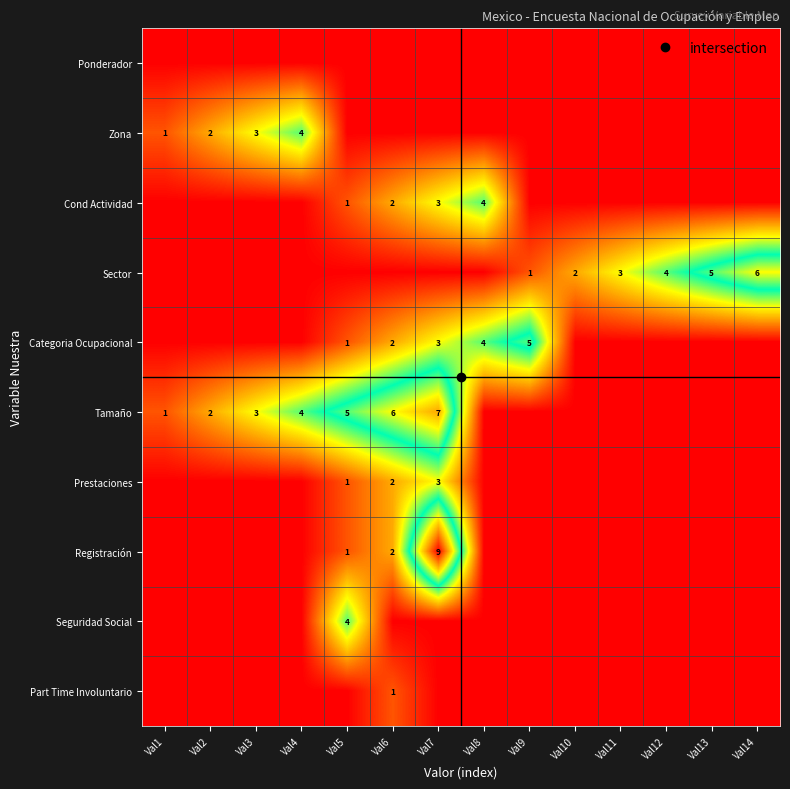

At how many categories does at least one series exceed 2?

11